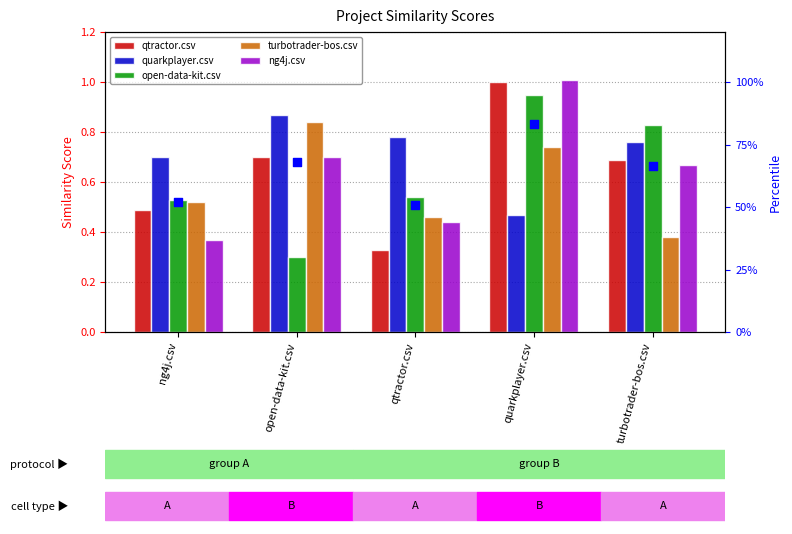

What is the total value across all series at turbotrader-bos.csv?

4.0